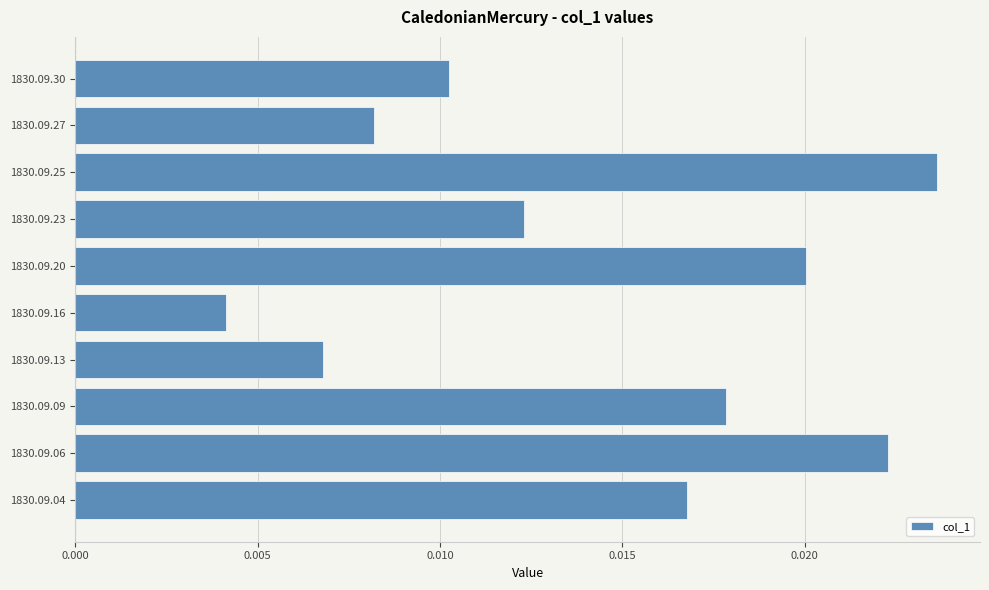

Between 1830.09.25 and 1830.09.30, which is larger?

1830.09.25